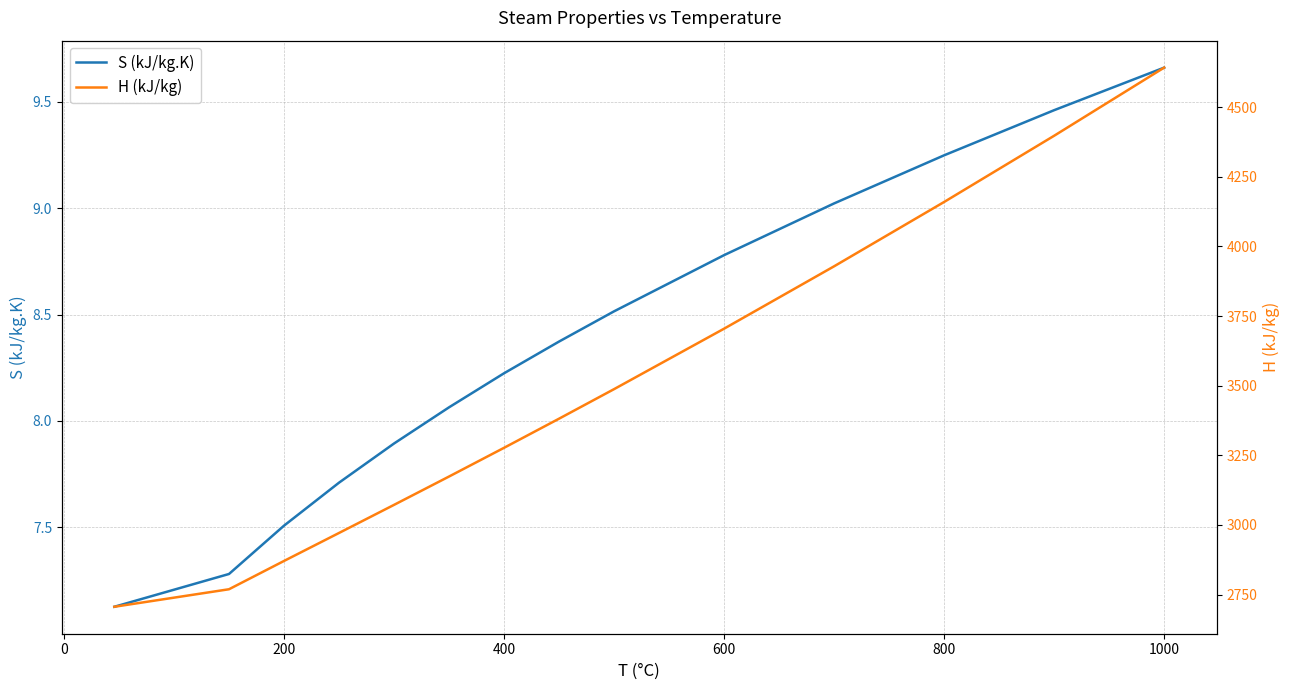

What is the lowest value of the S (kJ/kg.K) series?

7.1